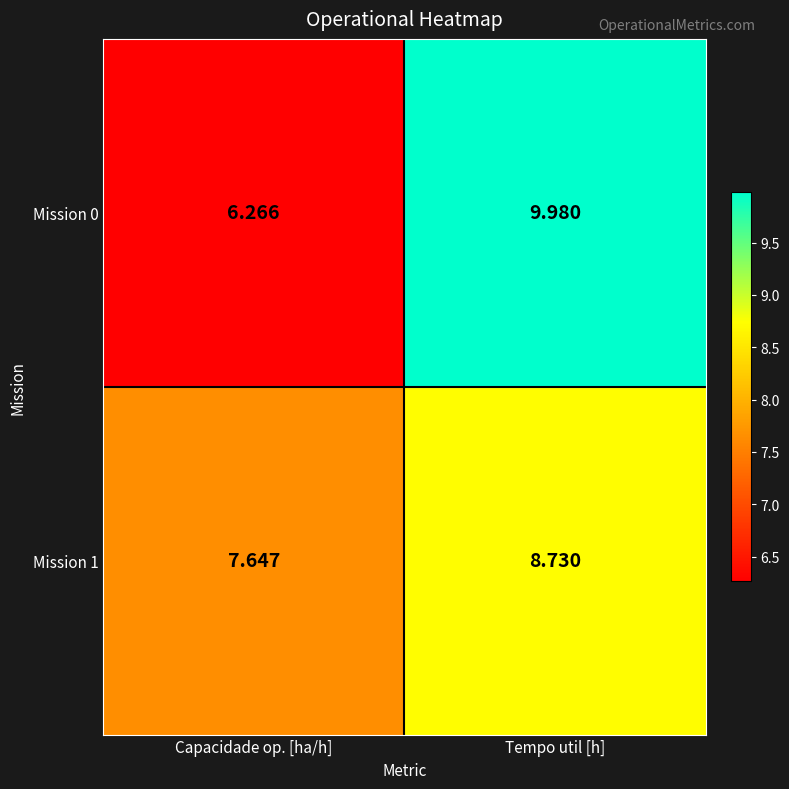

Rank the series by their maximum value, from lowest to highest.

Mission 1, Mission 0